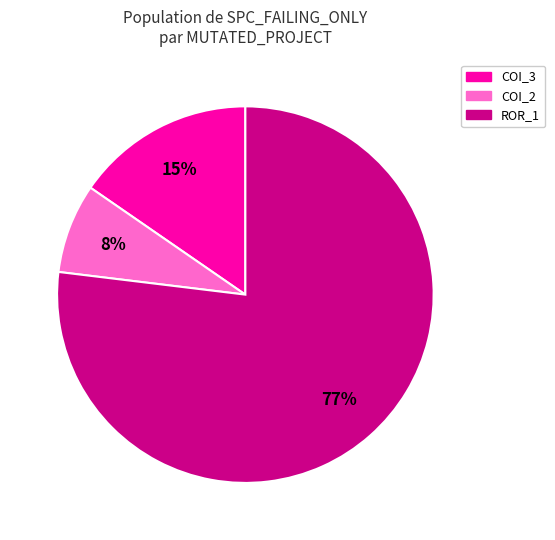

To the nearest percent, what is the average slice percentage?

33%